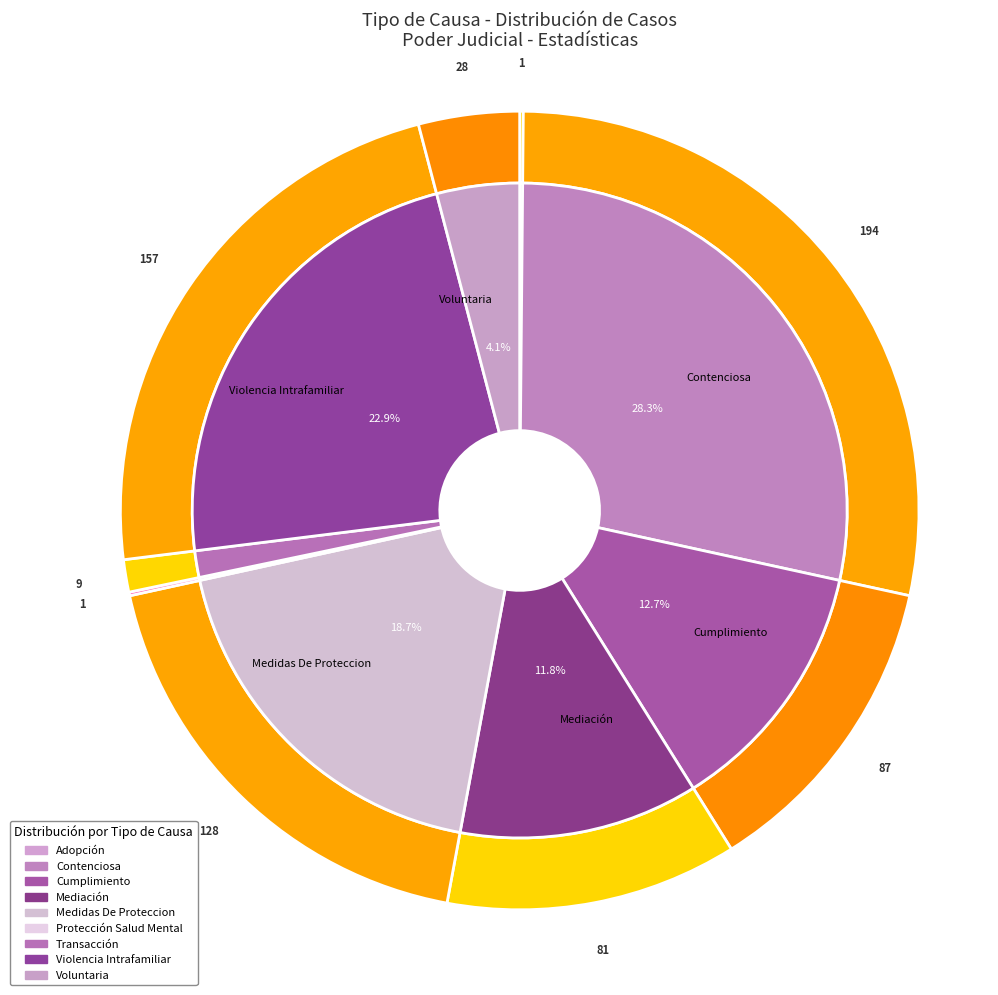

Rank the categories by value from lowest to highest.

Adopción, Protección Salud Mental, Transacción, Voluntaria, Mediación, Cumplimiento, Medidas De Proteccion, Violencia Intrafamiliar, Contenciosa